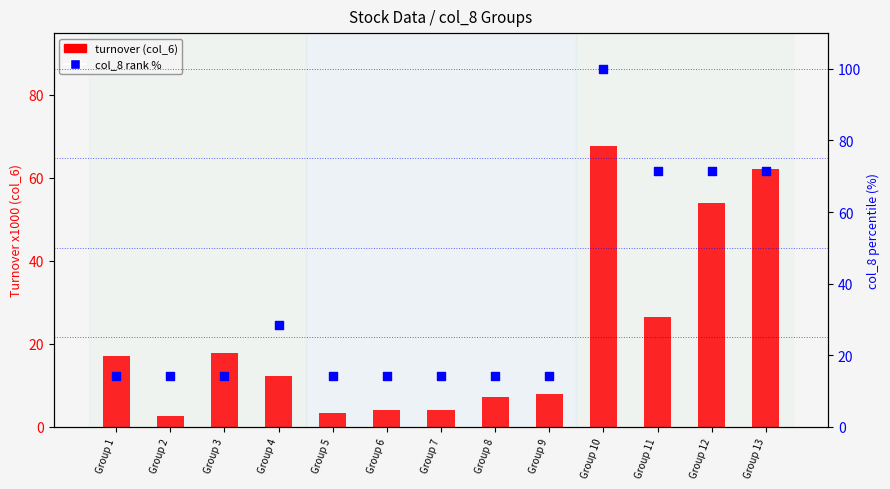

At which category is the sum across all series the highest?

Group 10